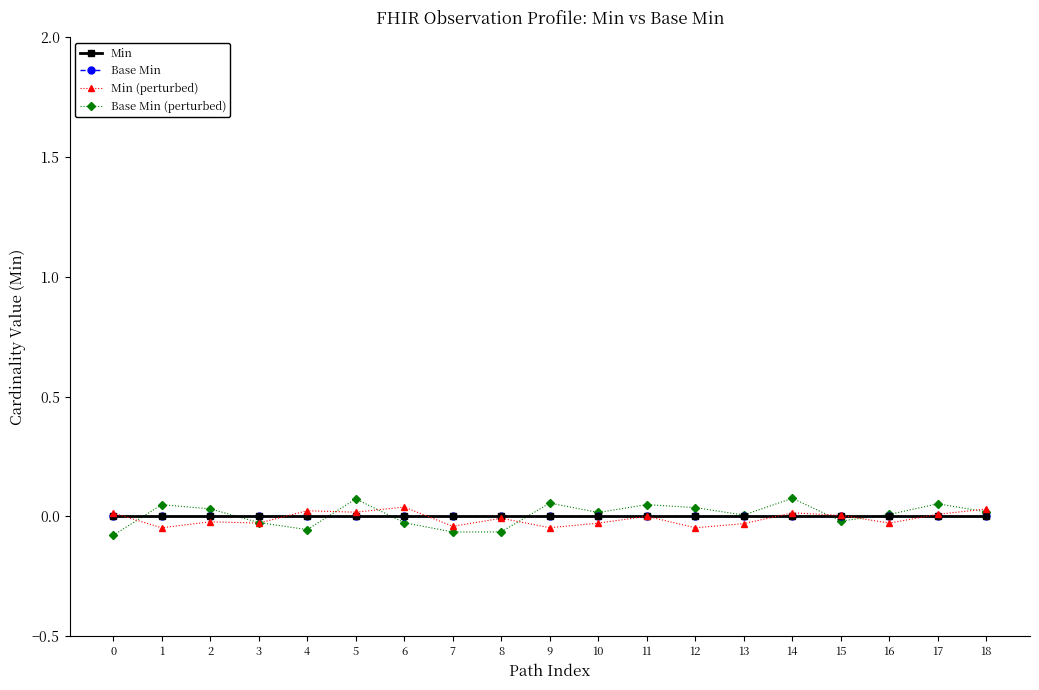

After their last crossing, which series has the higher values: Min or Base Min (perturbed)?

Base Min (perturbed)